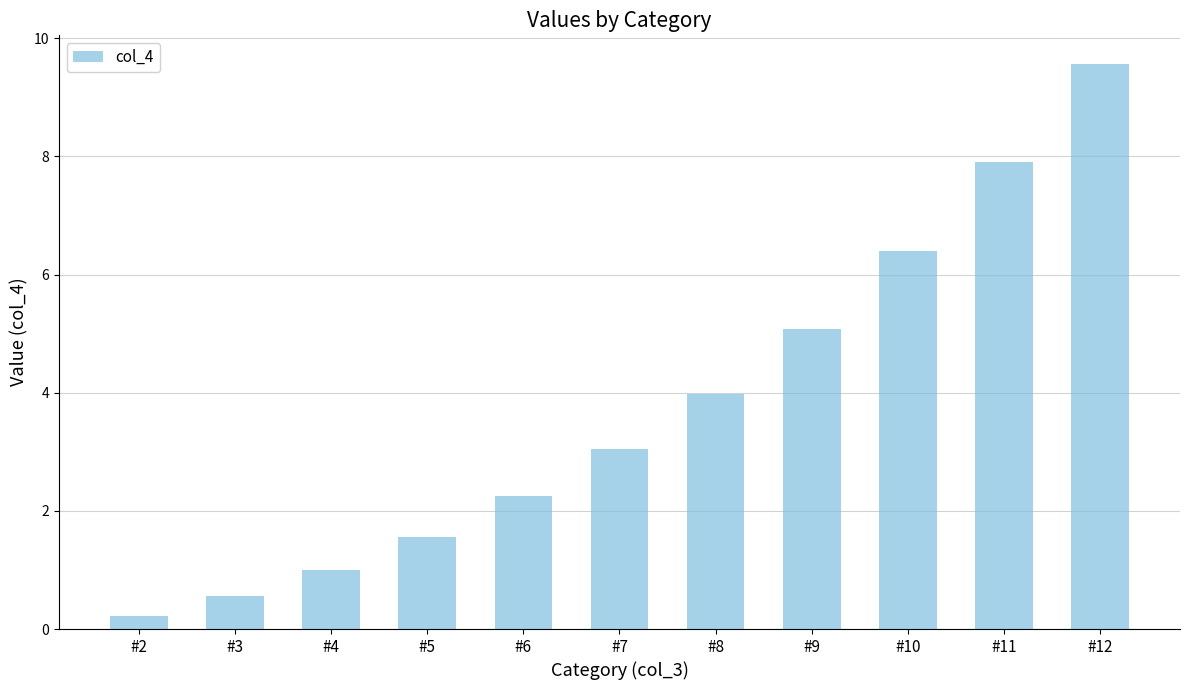

Rank the categories by value from highest to lowest.

#12, #11, #10, #9, #8, #7, #6, #5, #4, #3, #2